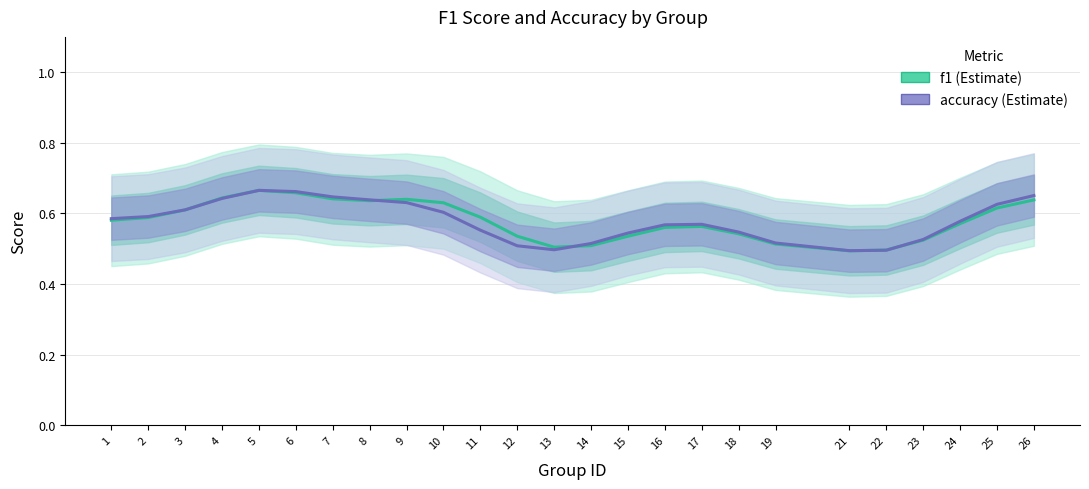

What is the average value of the f1 series?

0.6